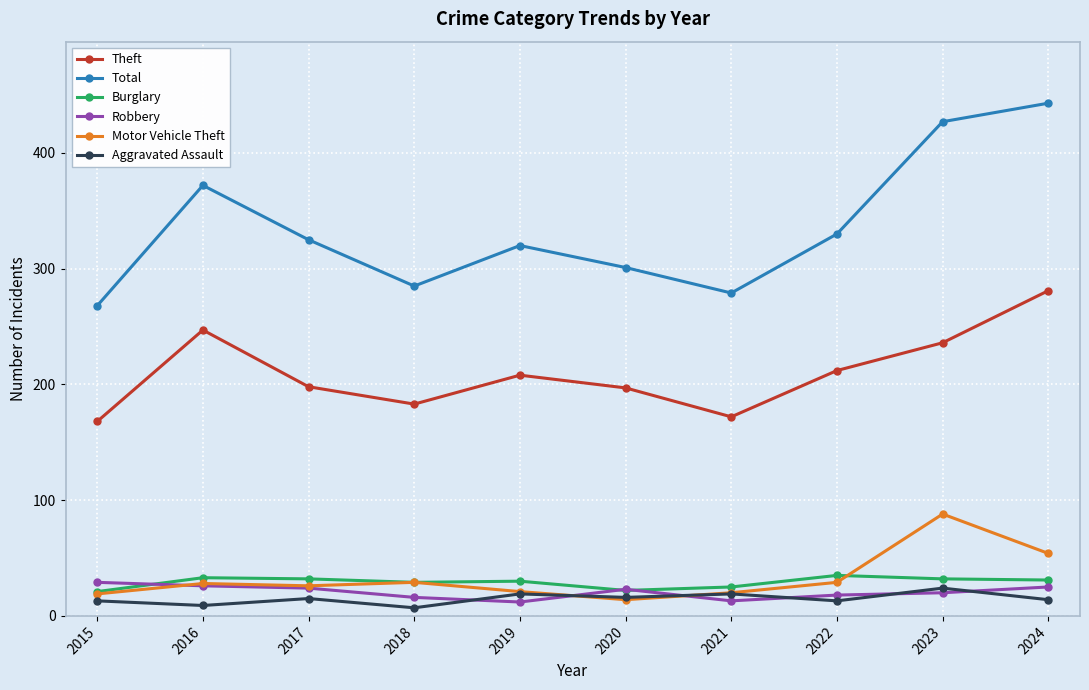

True or false: Theft and Aggravated Assault cross at least once.

False